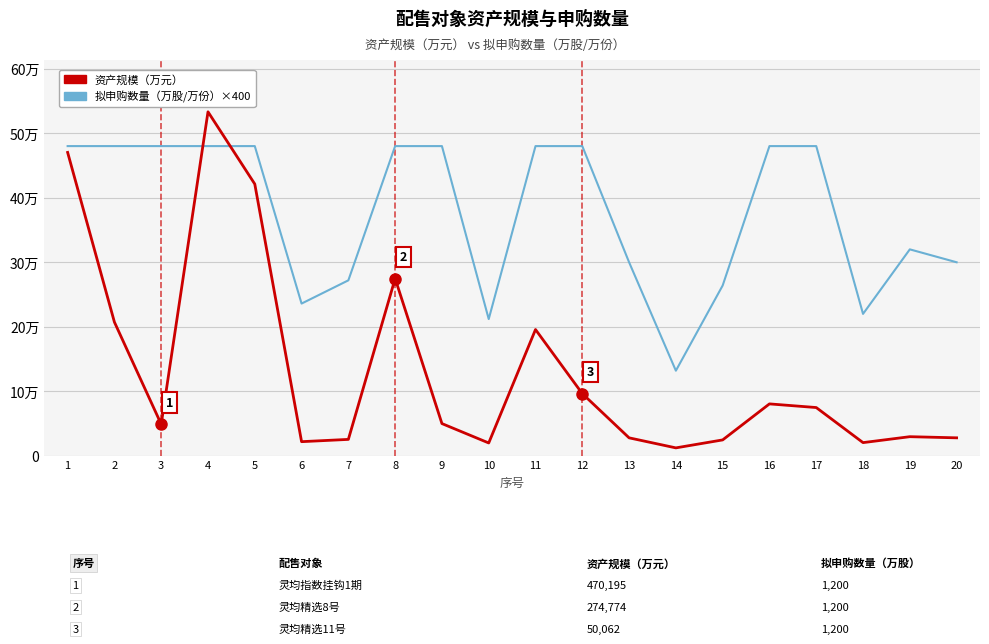

Rank the series by their average value, from highest to lowest.

拟申购数量（万股/万份）×400, 资产规模（万元）